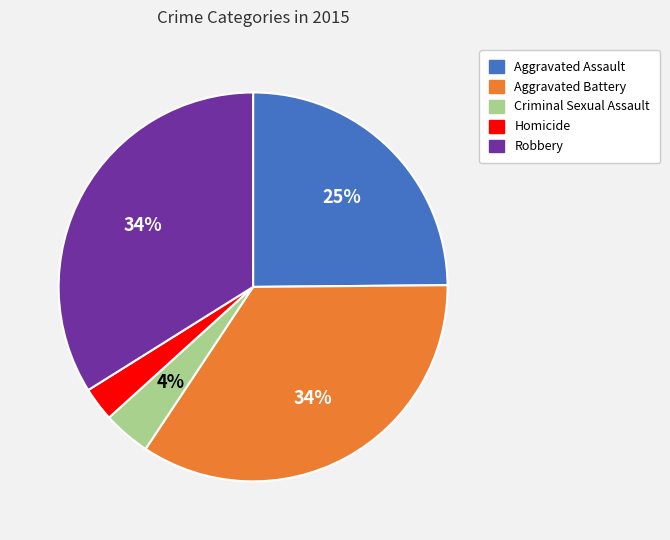

The Homicide slice represents 3% of the pie. True or false?

True